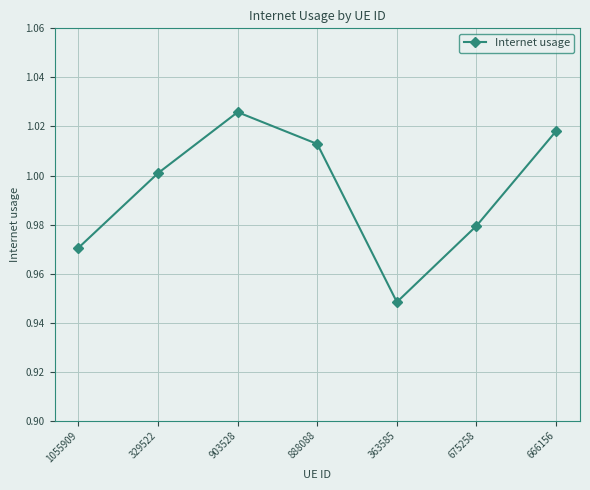

Where is the data nearest to the value 0?

363585